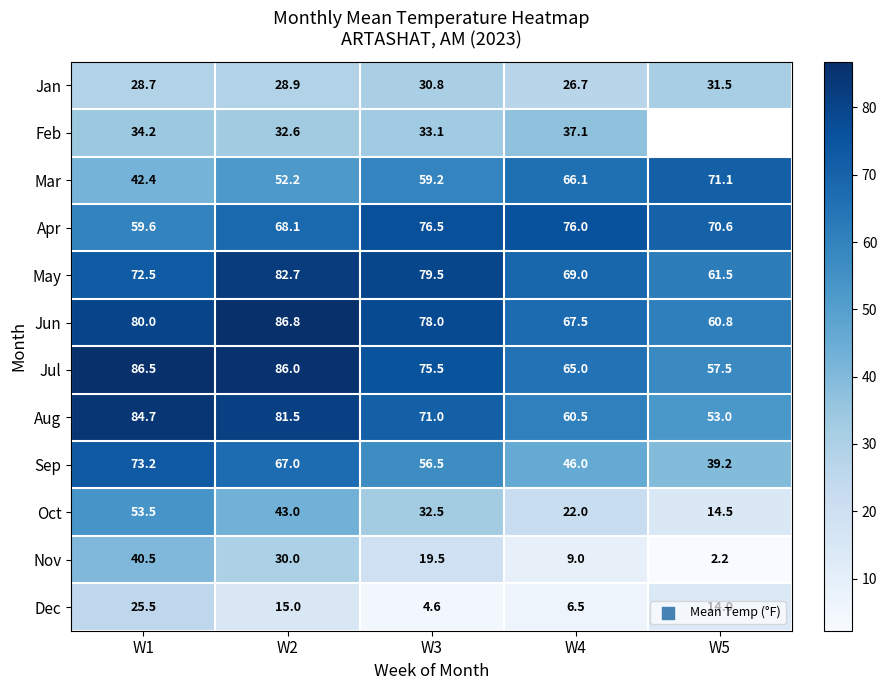

Which category has the lowest value in the Jun series?

W5